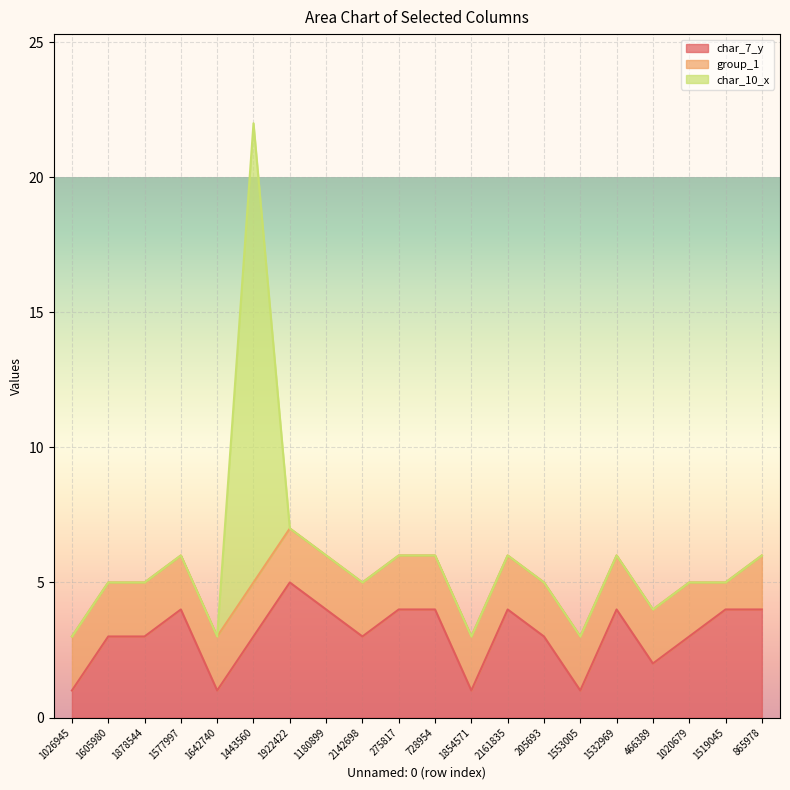

How many times do char_7_y and char_10_x cross each other?

2